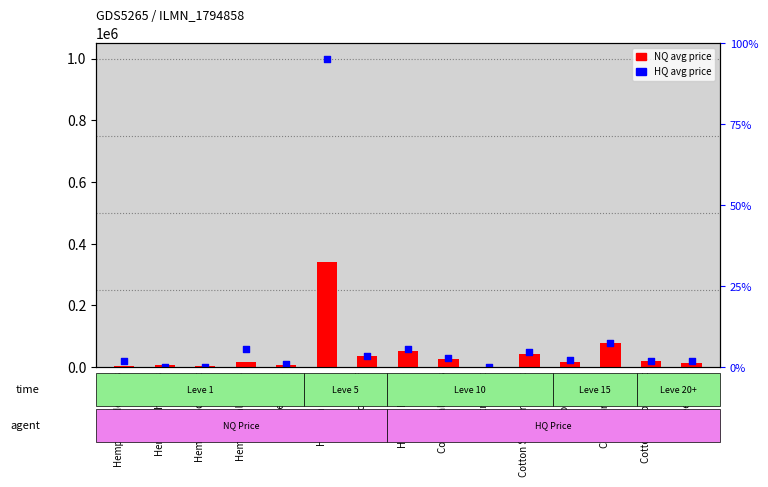

What is the total value across all series at Cotton Doublet Vest?

37358.7